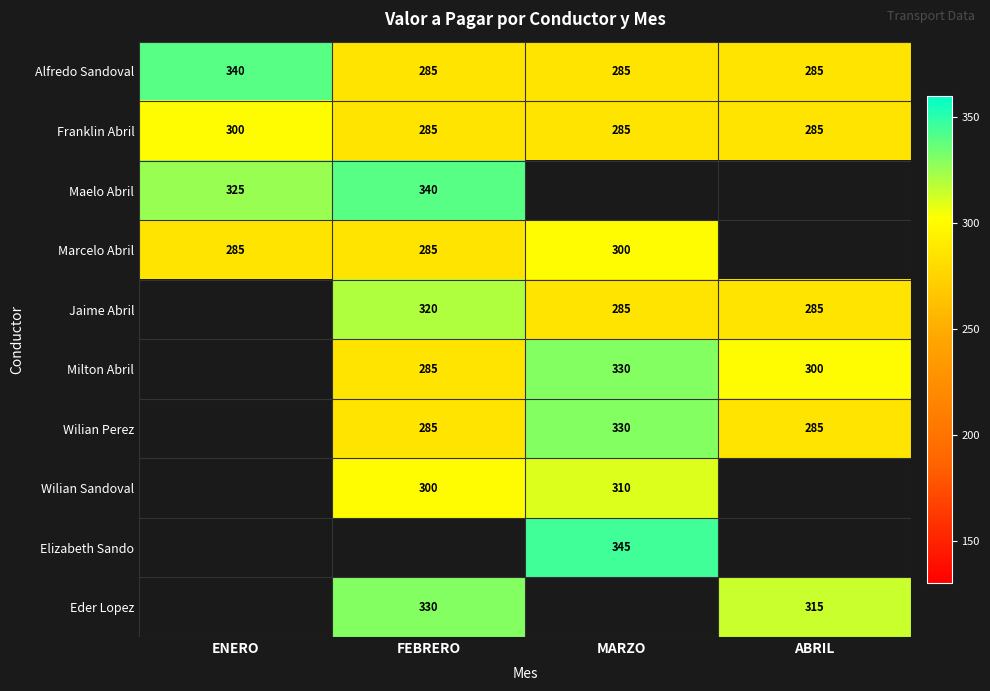

Is it true that Alfredo Sandoval equals 285 at ABRIL?

True